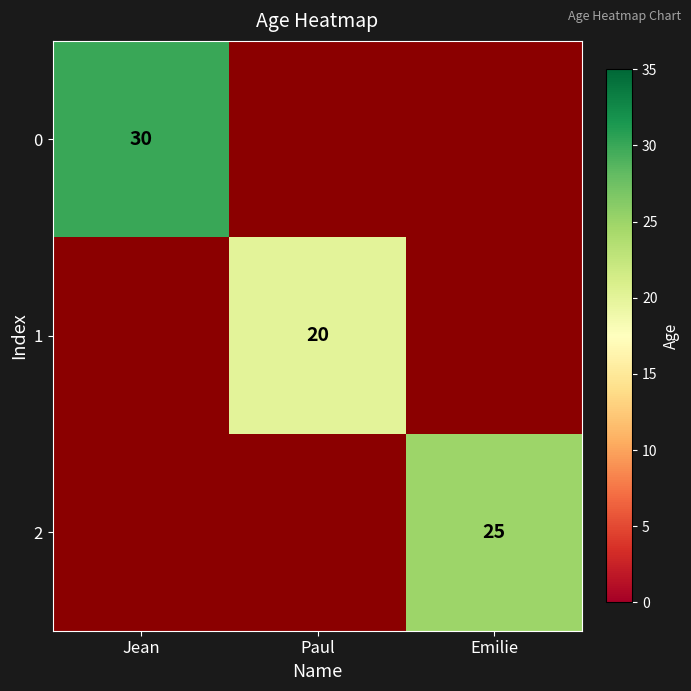

The value of 1 at Paul is 20. True or false?

True